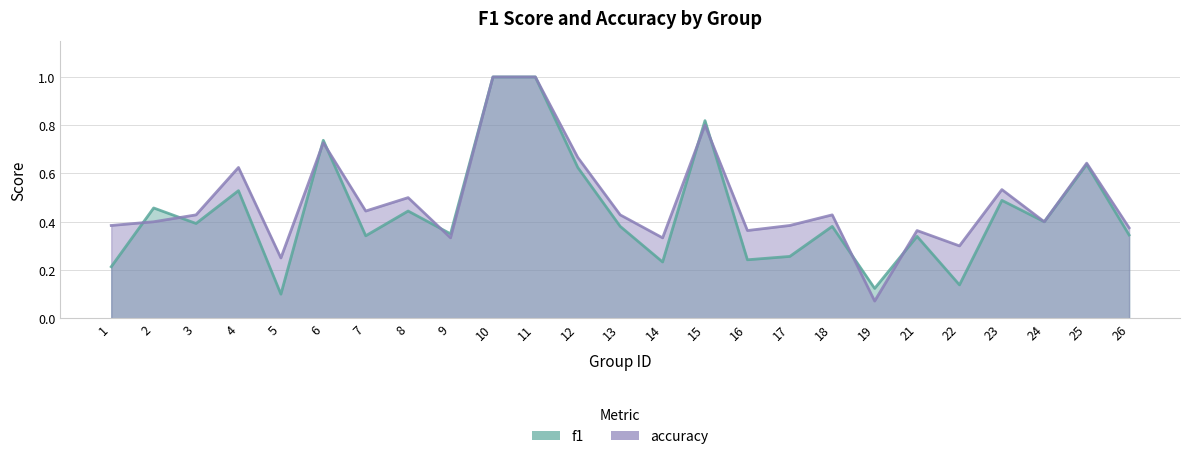

Count the number of data series in this chart.

2